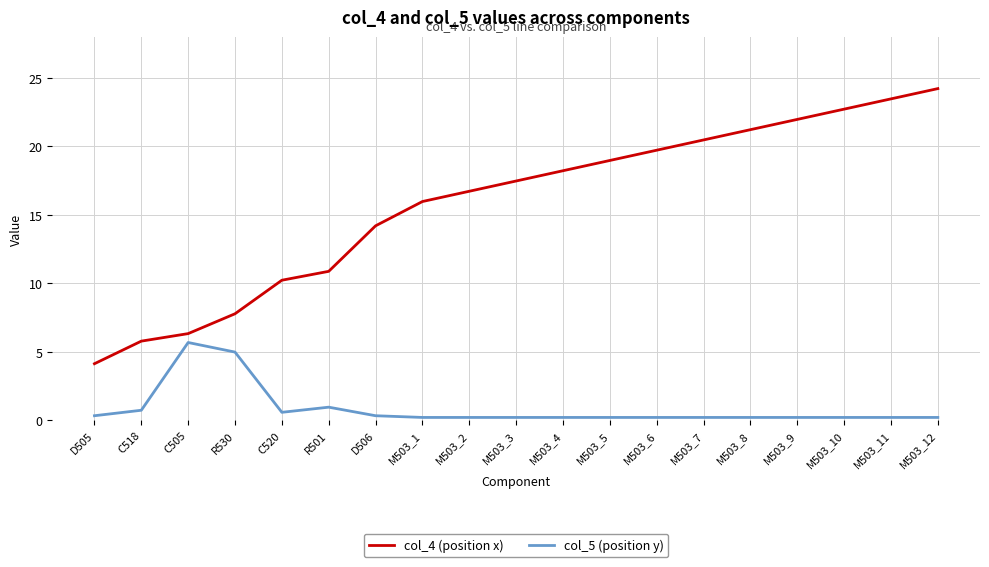

Count the number of categories in the chart.

19